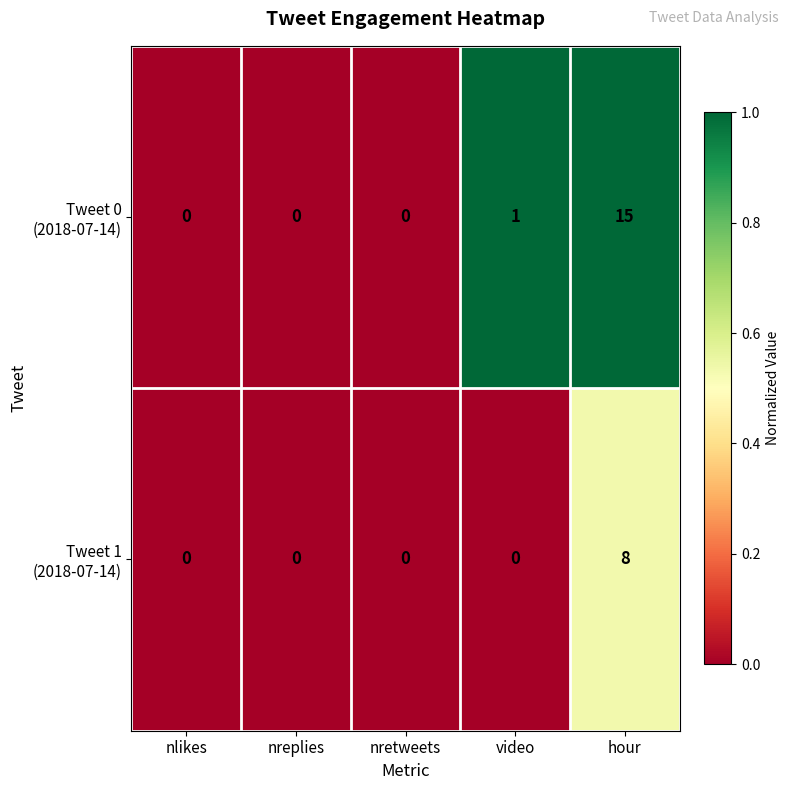

At which category is the sum across all series the highest?

hour